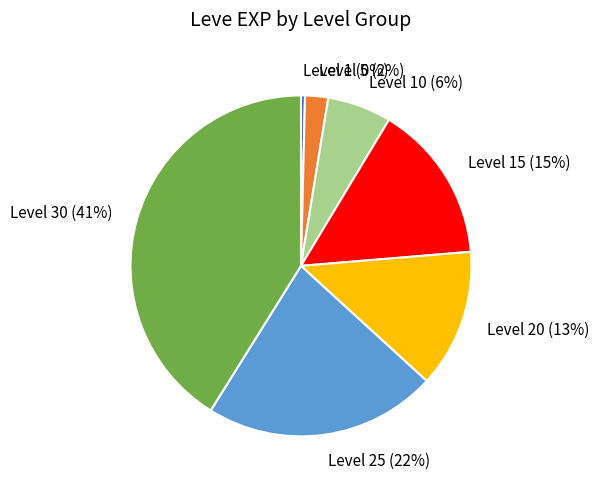

Which slice is the smallest?

Level 1